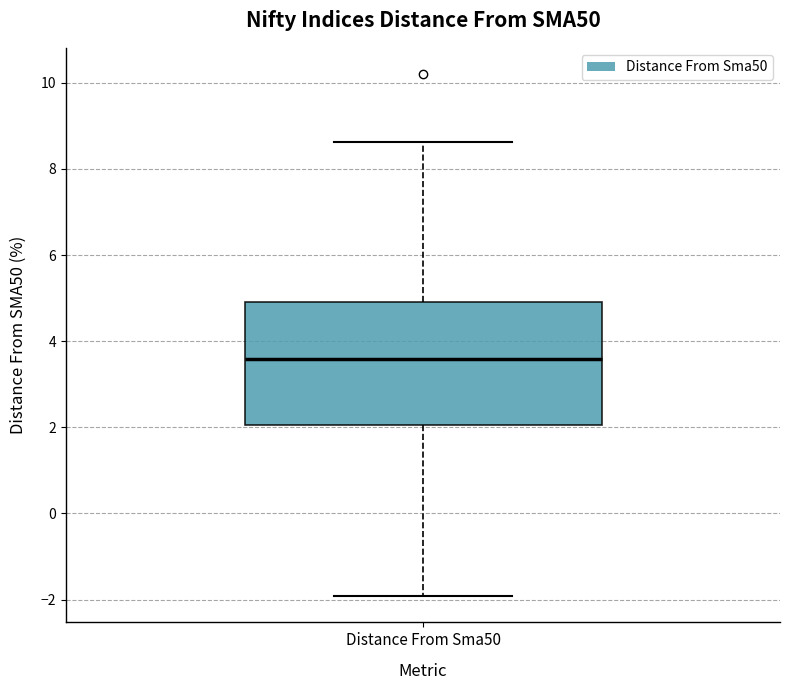

Transcribe this box plot: give where the median line is, the range the box spans, and where the two whiskers end, as read against the y-axis. The values are not printed on the chart, so give them approximately, as read against the axis.

median 3.6, box 2.0 to 5.0, whiskers -2.0 to 8.6